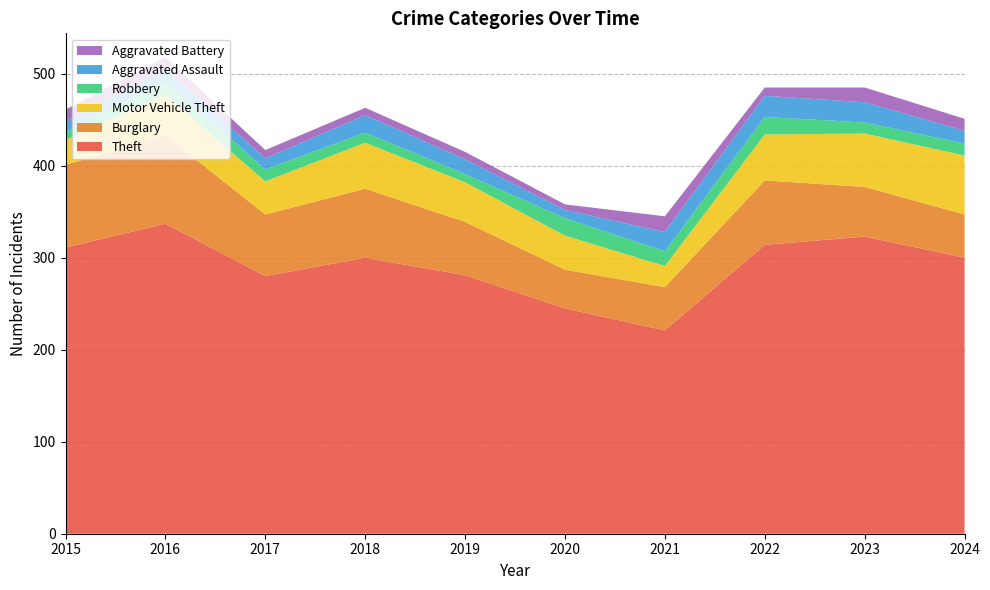

Reading right to left, what are all the values shown in this chart?

Theft: 2024=300	2023=323	2022=314	2021=221	2020=245	2019=281	2018=300	2017=280	2016=337	2015=311
Burglary: 2024=47	2023=54	2022=70	2021=47	2020=42	2019=58	2018=75	2017=67	2016=96	2015=90
Motor Vehicle Theft: 2024=64	2023=58	2022=50	2021=23	2020=37	2019=43	2018=50	2017=36	2016=44	2015=27
Robbery: 2024=13	2023=12	2022=19	2021=16	2020=19	2019=9	2018=11	2017=13	2016=15	2015=8
Aggravated Assault: 2024=14	2023=22	2022=23	2021=21	2020=9	2019=16	2018=19	2017=12	2016=13	2015=12
Aggravated Battery: 2024=13	2023=16	2022=9	2021=17	2020=6	2019=8	2018=8	2017=9	2016=13	2015=13